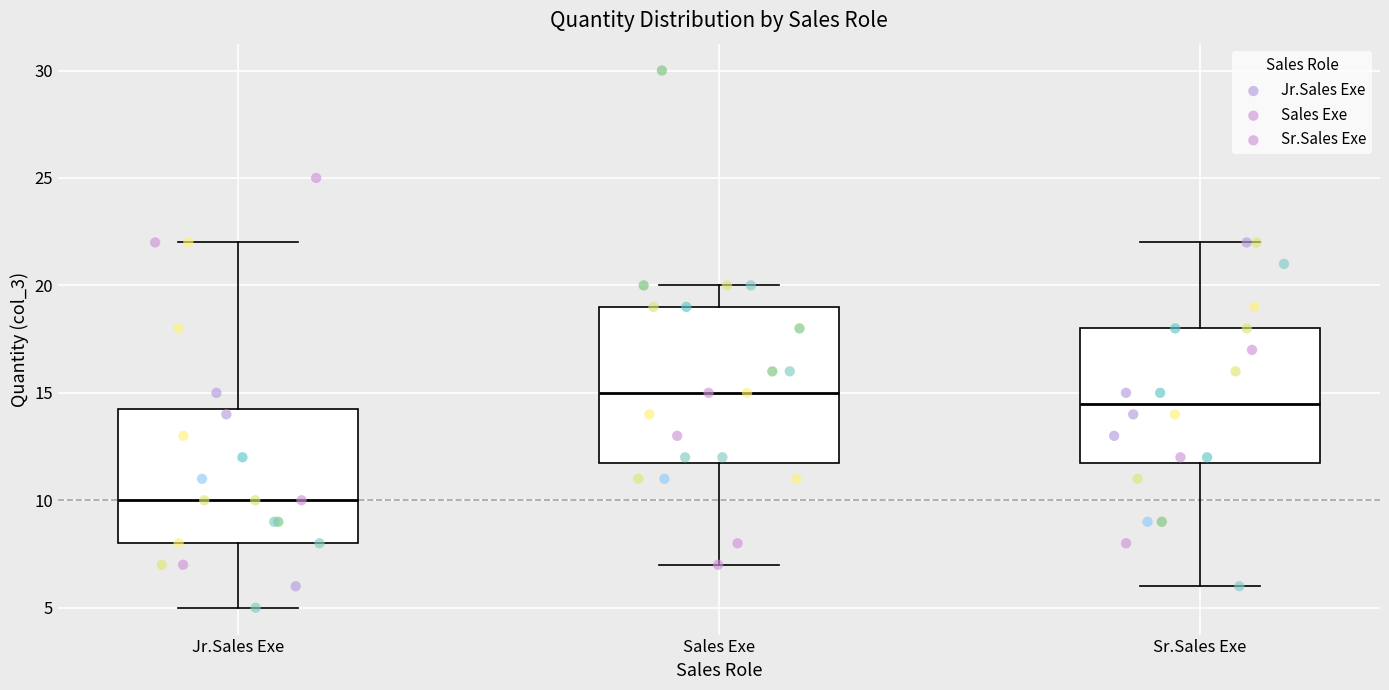

Which box's median line is the highest?

Sales Exe